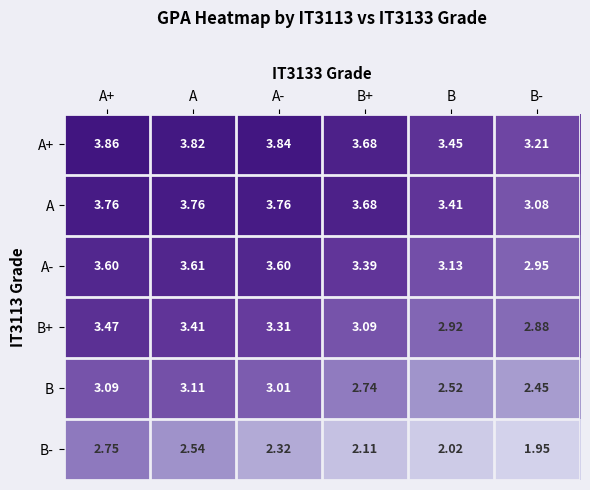

At which category is the sum across all series the highest?

A+